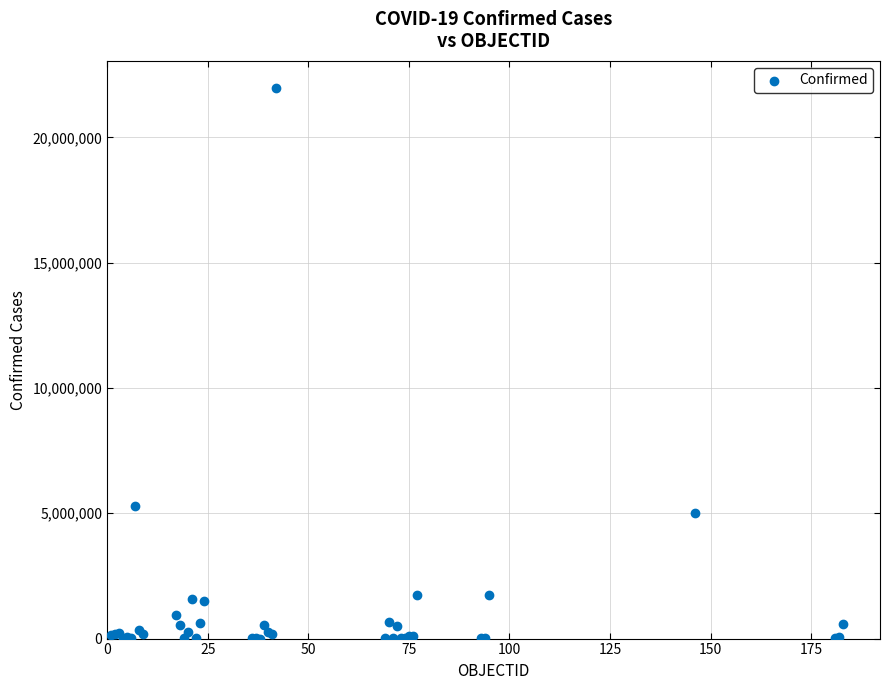

What Y value in the scatter plot is closest to 10978231?

5305151